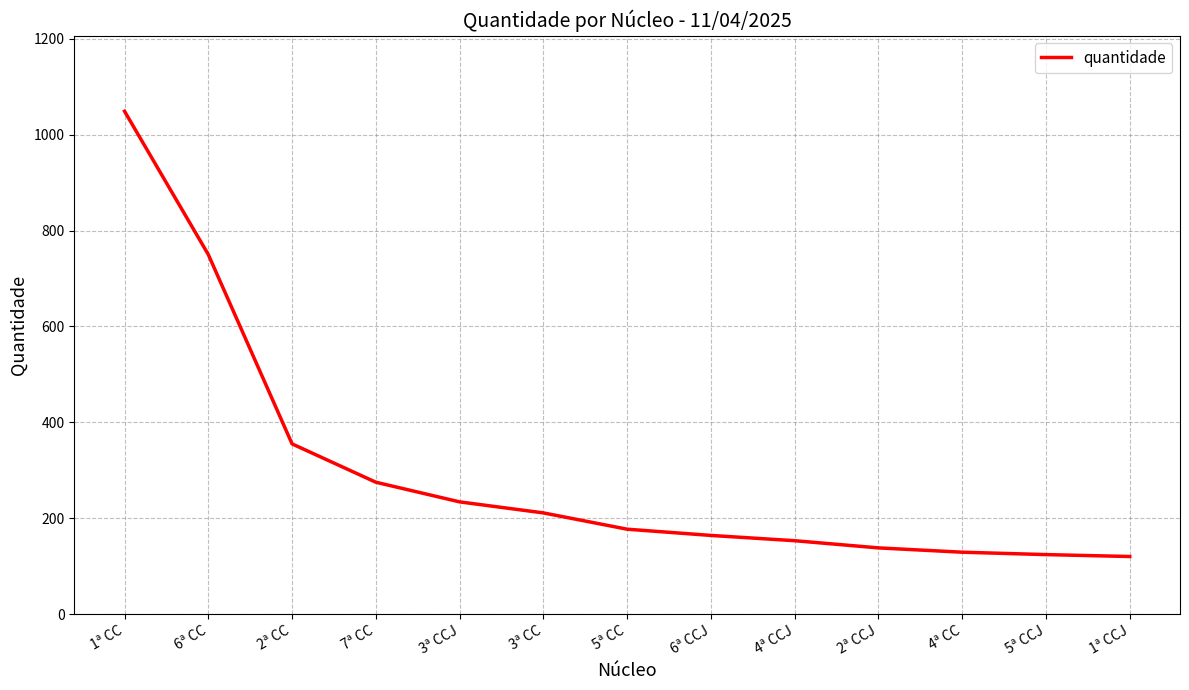

What is the maximum value shown in the chart?

1049